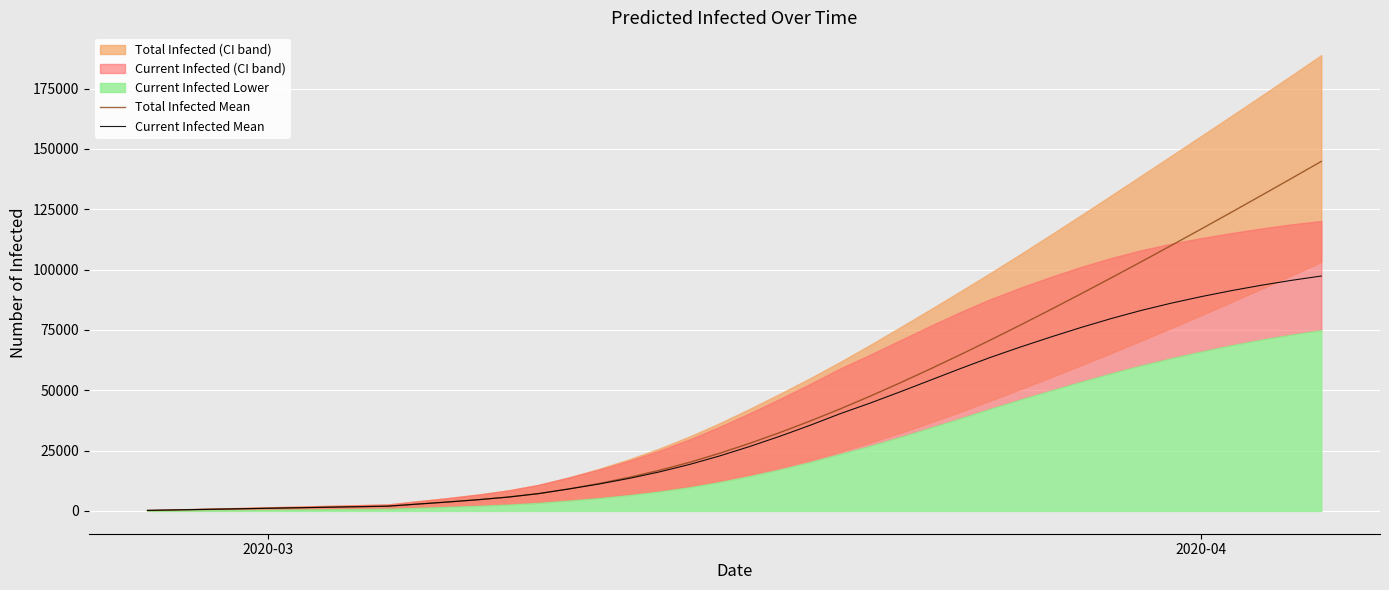

How many lines are shown in the chart?

2